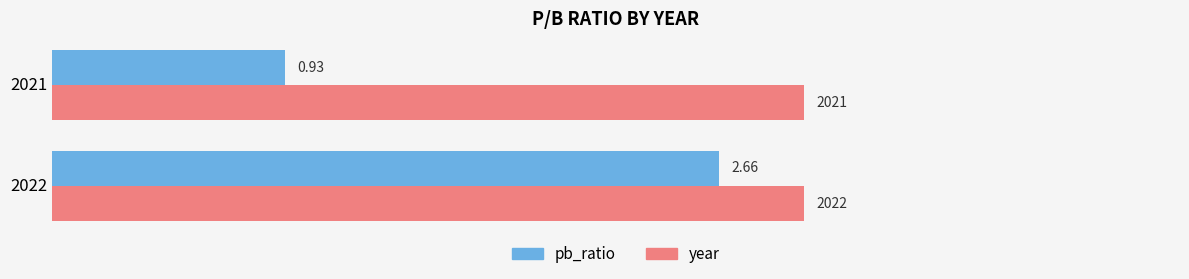

What is the difference between the maximum and minimum values in the pb_ratio series?

1.7